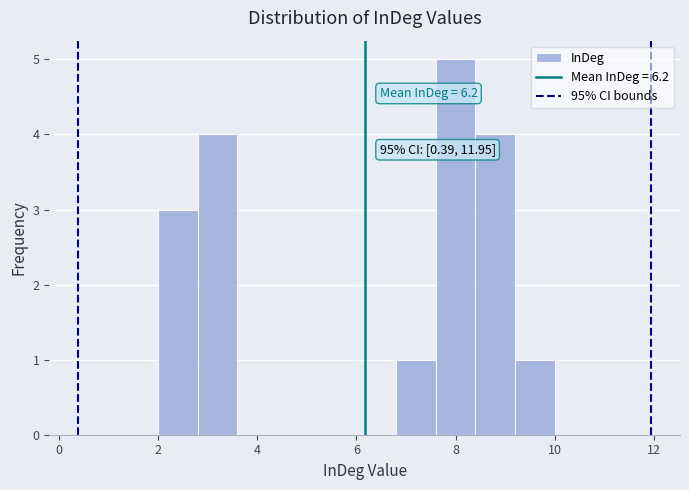

Which range on the x-axis has the tallest bar?

7.6 to 8.4